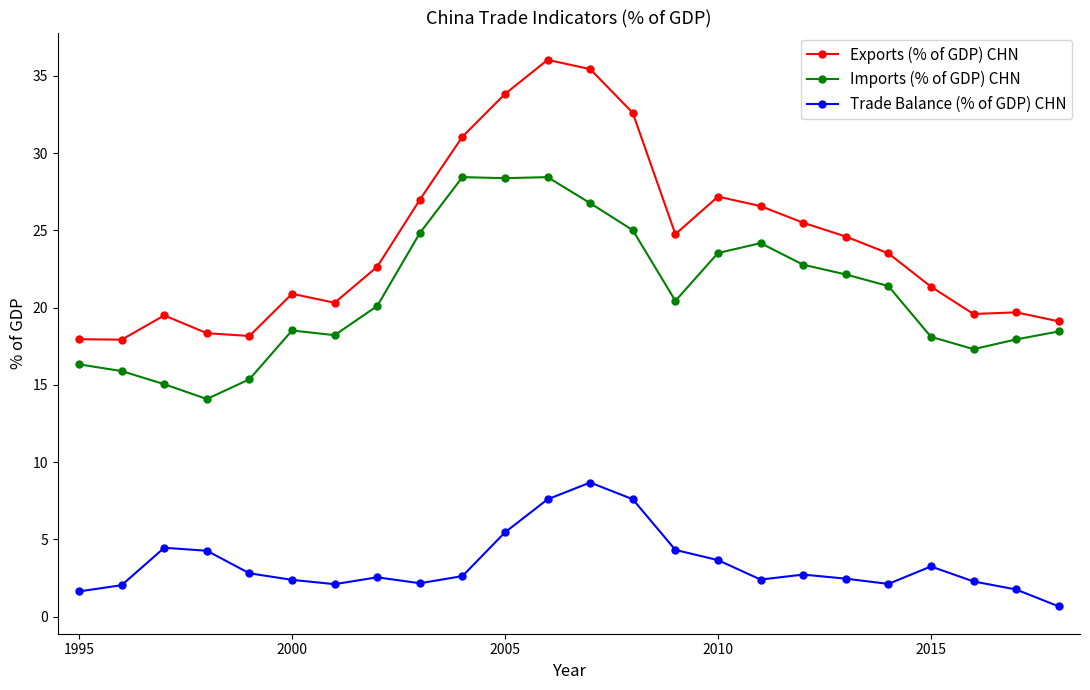

What is the lowest value of the Exports (% of GDP) CHN series?

17.9